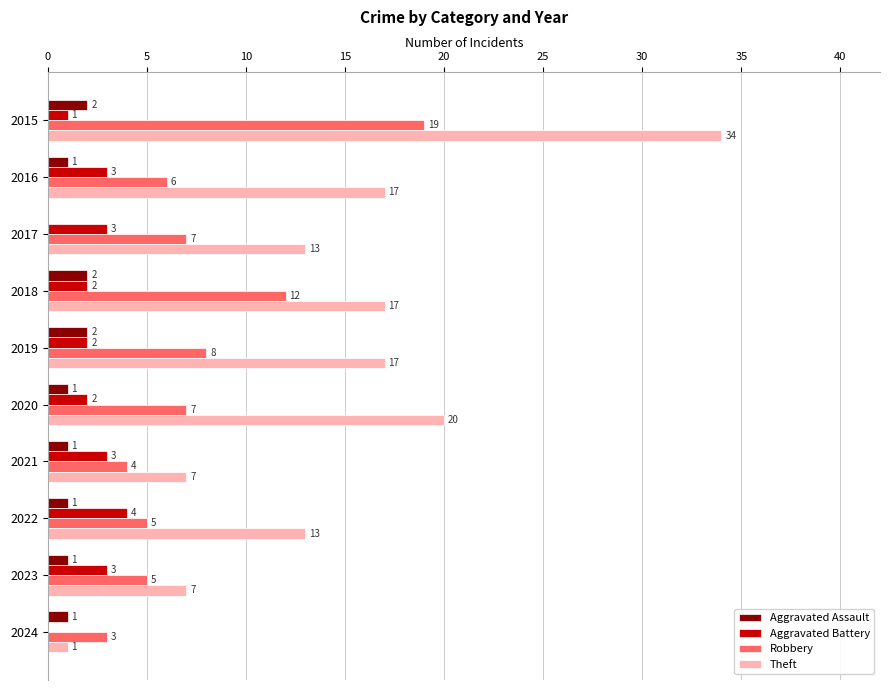

What are all the series names shown in the legend?

Aggravated Assault, Aggravated Battery, Robbery, Theft